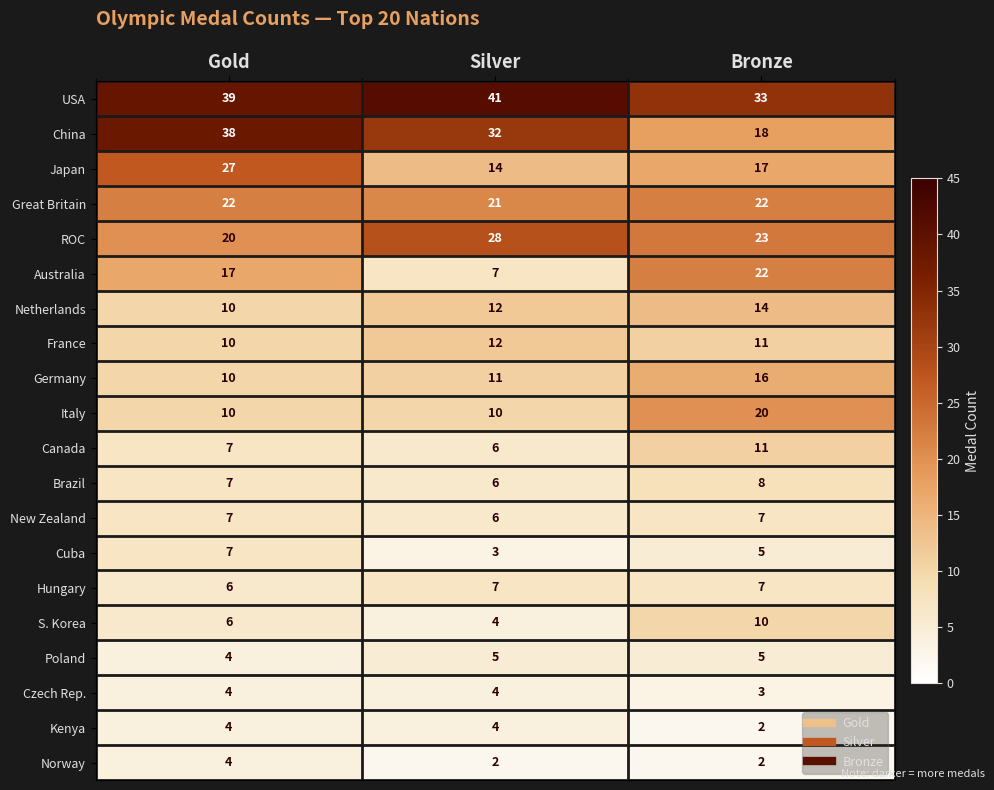

What is the difference between the highest and lowest values at Bronze?

31